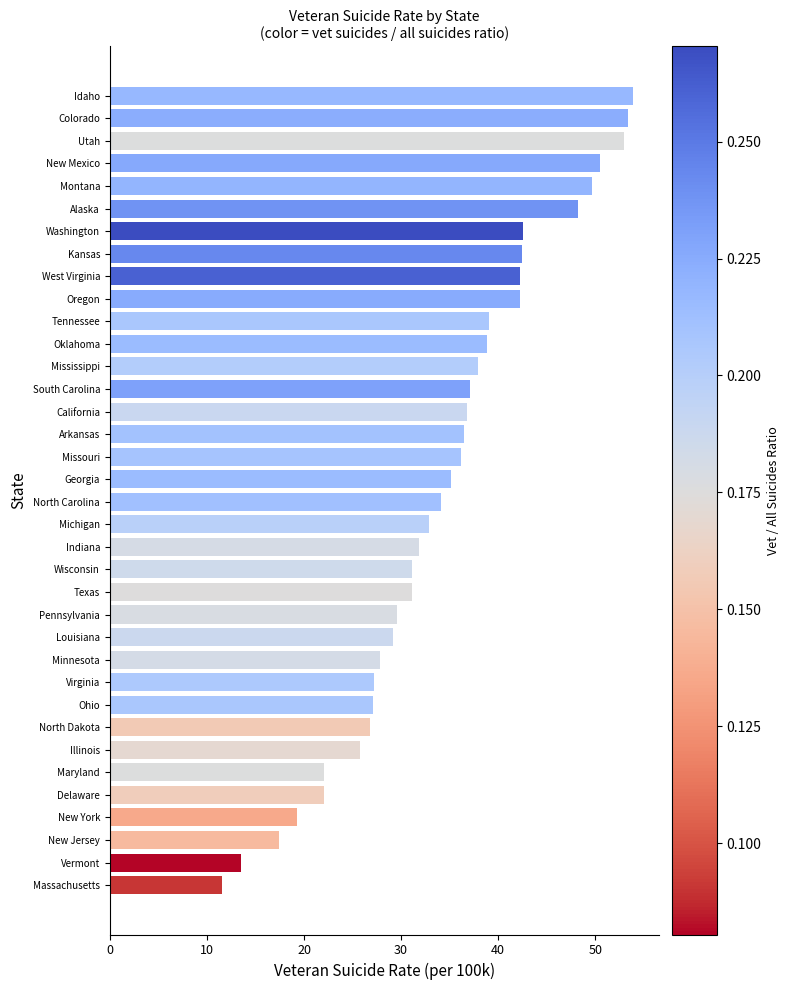

What is the ratio of the value at Maryland to the value at New York?

1.1